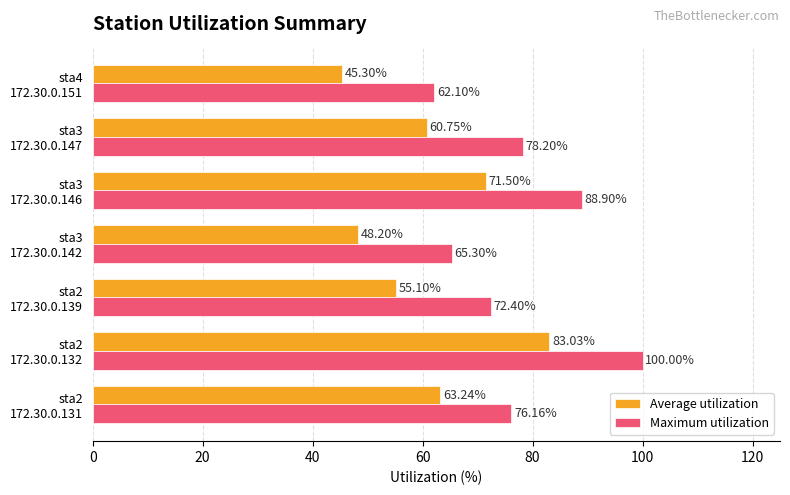

Rank the series by their maximum value, from highest to lowest.

Maximum utilization, Average utilization